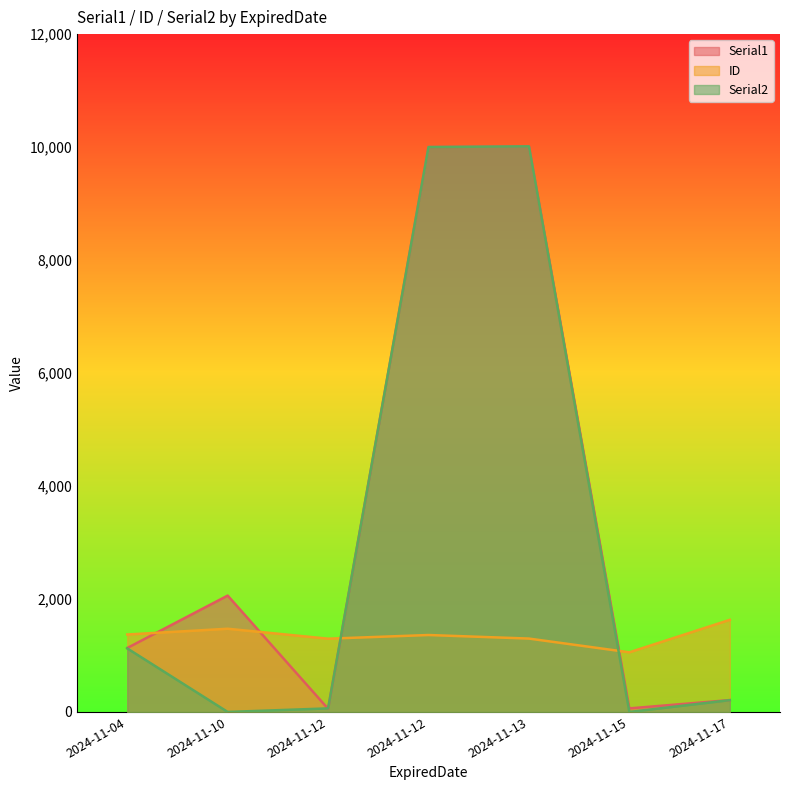

What is the maximum value shown in the chart?

10014